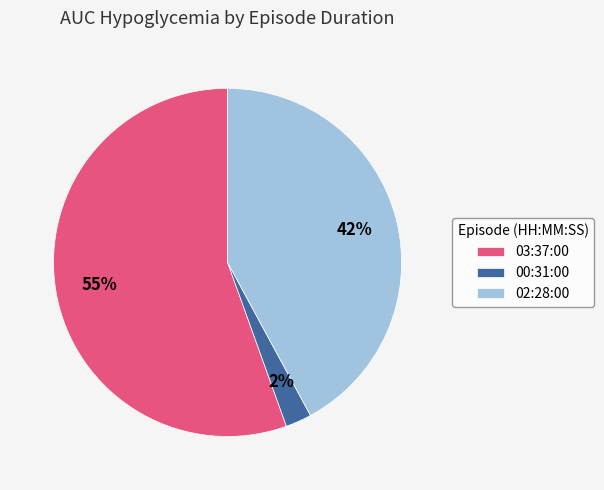

What is the ratio of the value at 03:37:00 to the value at 02:28:00?

1.3